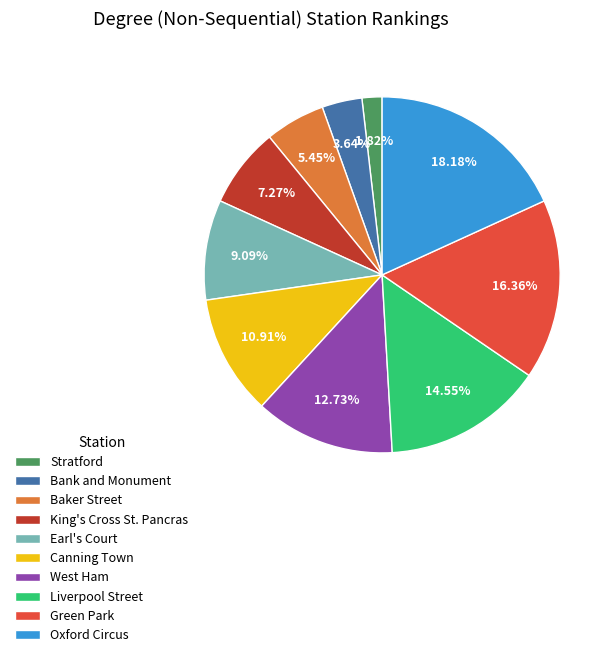

How many slices are in this pie chart?

10